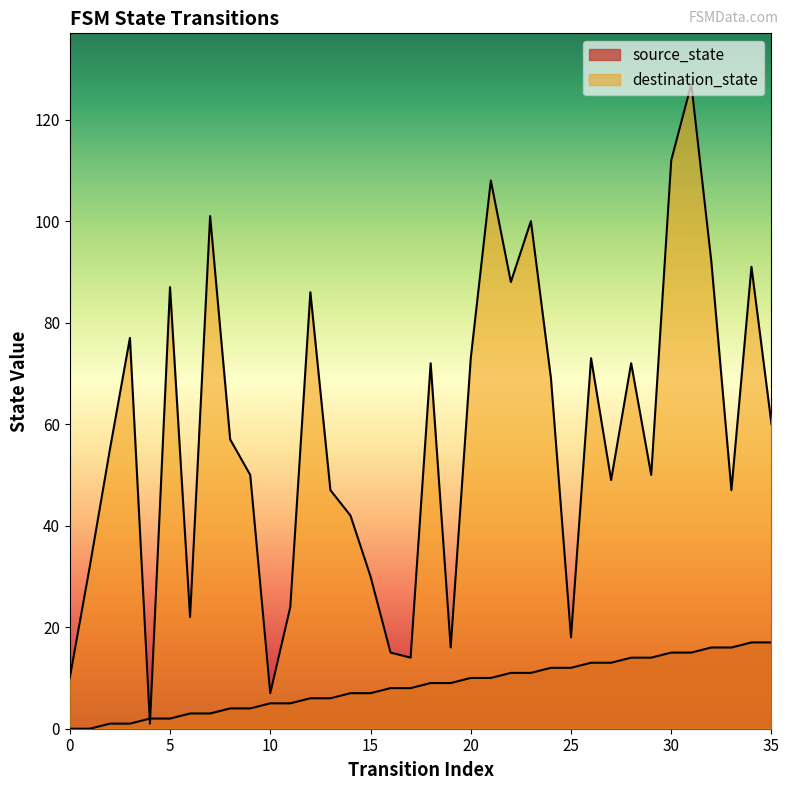

List the series in order of their peak value, highest first.

destination_state, source_state